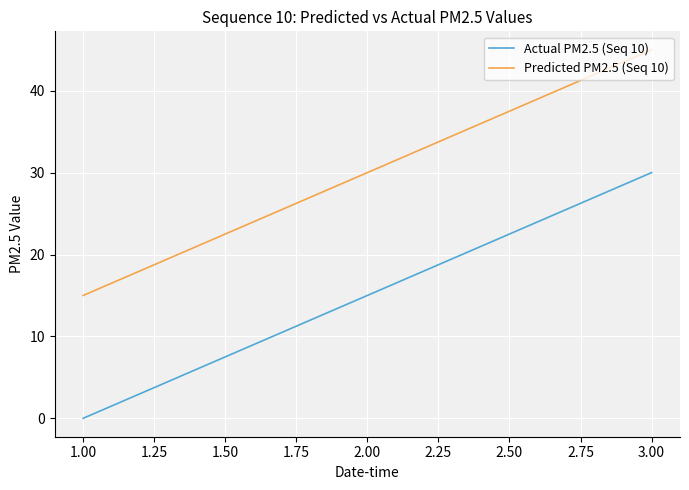

Which series has the largest total across all categories?

Predicted PM2.5 (Seq 10)